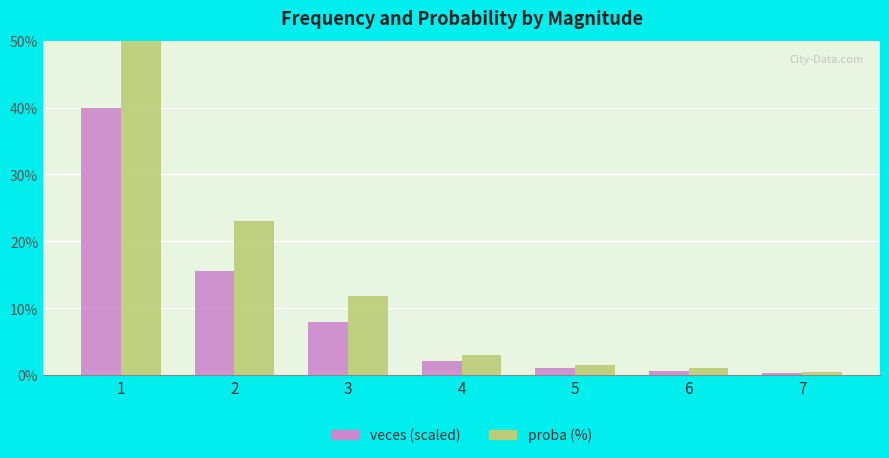

Which label corresponds to the smallest value in the chart?

7